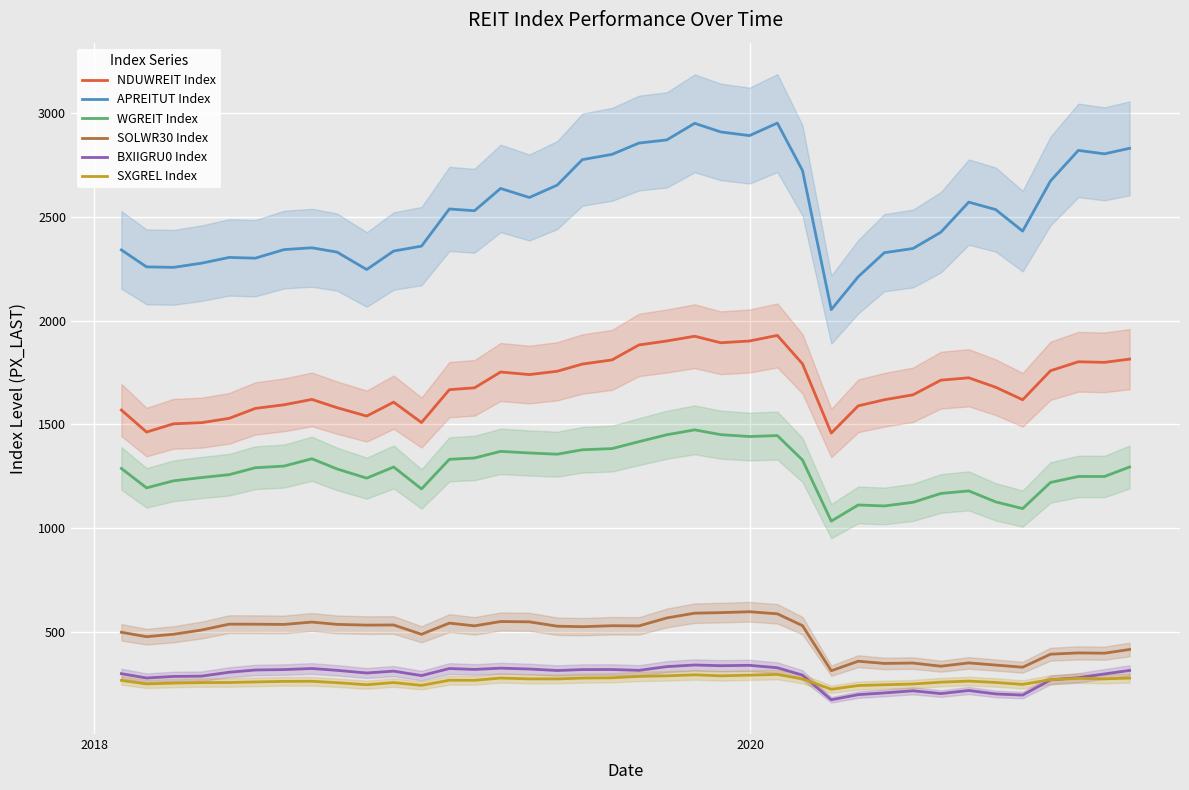

What is the difference between the maximum and minimum values in the NDUWREIT Index series?

471.0